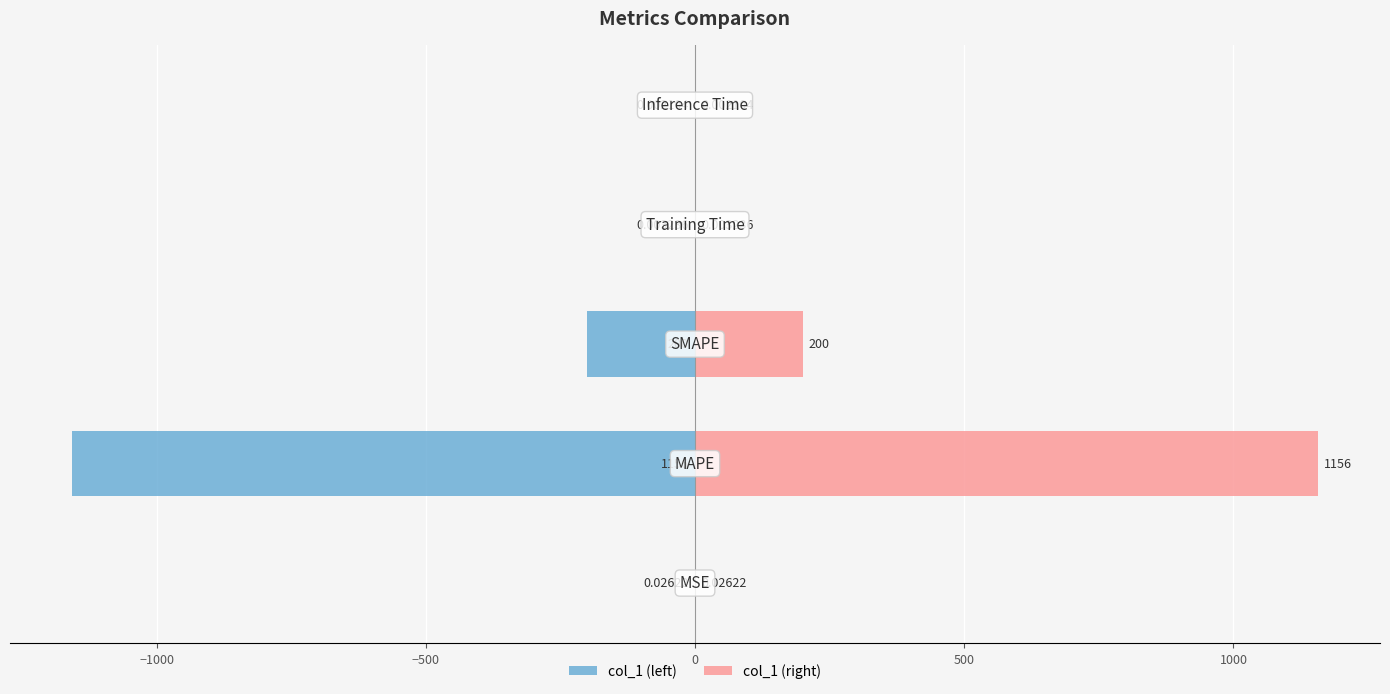

How many distinct data groups are displayed?

2